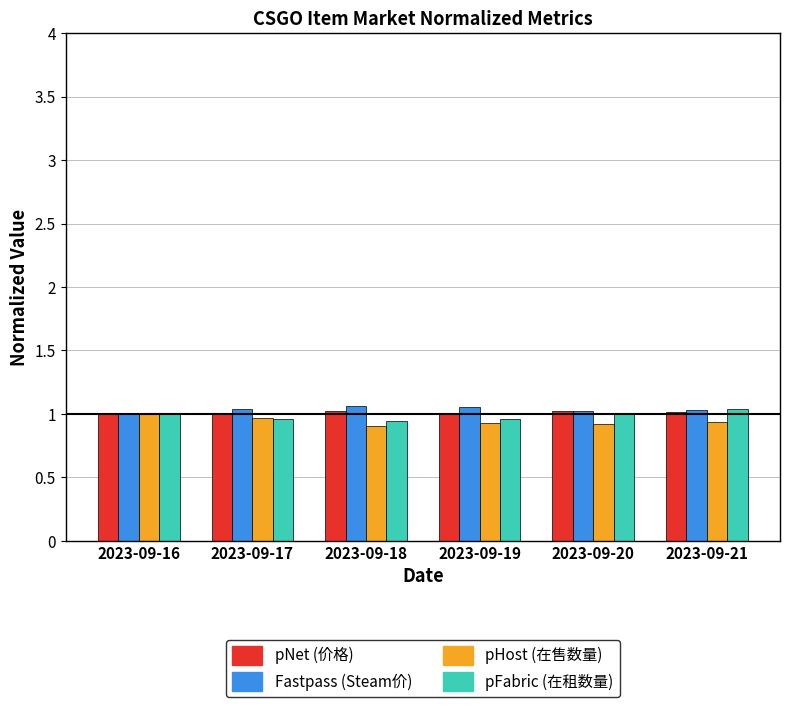

What is the total value across all series at 2023-09-20?

4.0